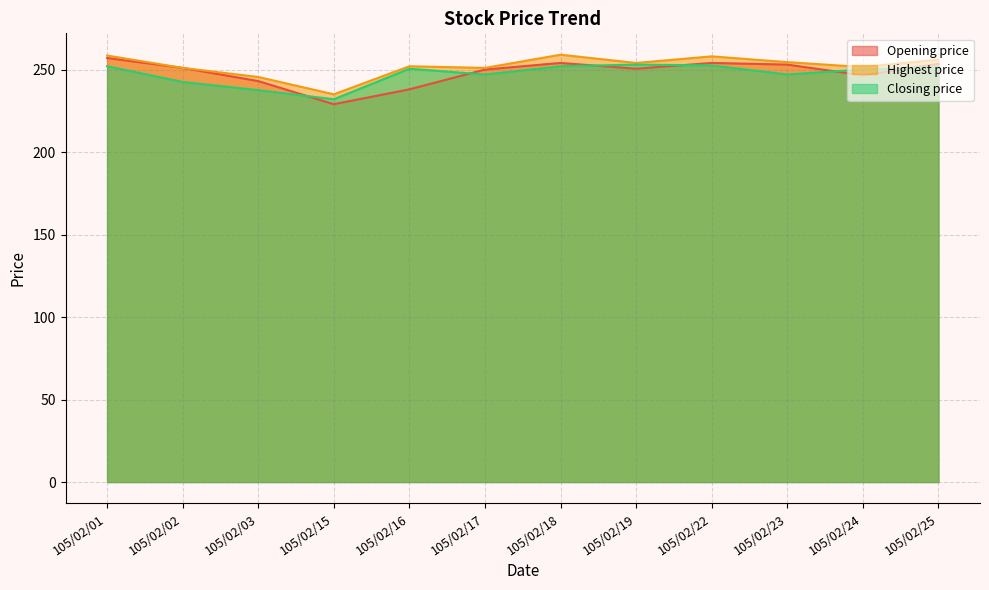

Which series has the largest total across all categories?

Highest price